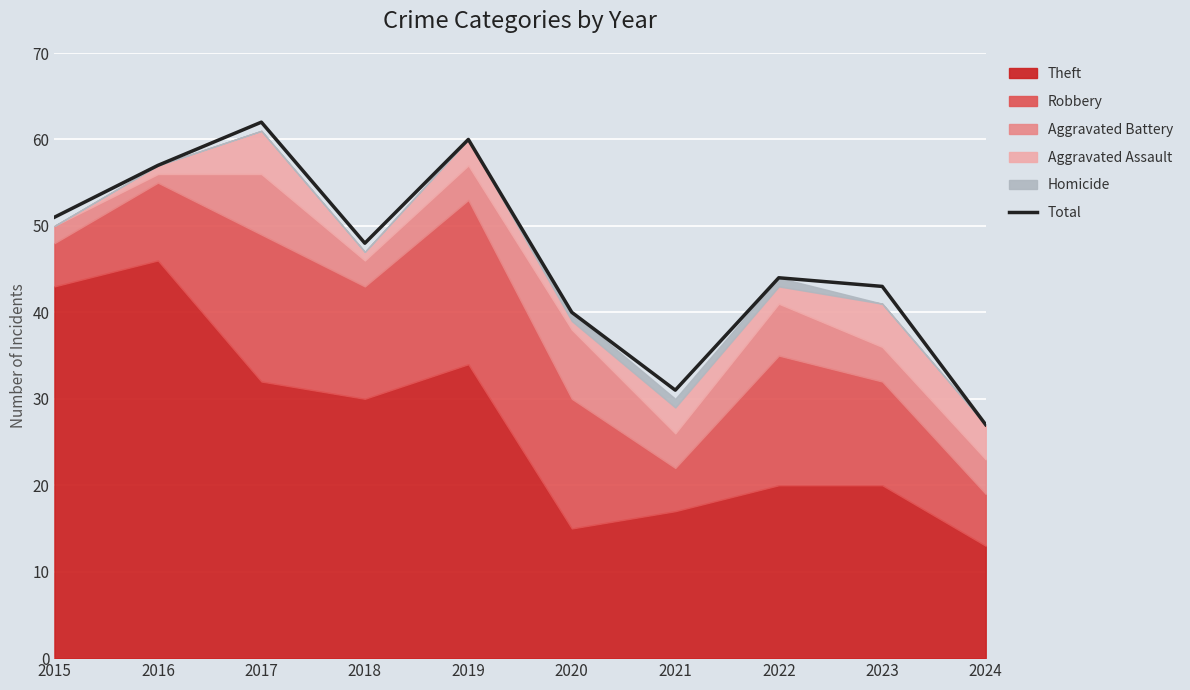

How many categories are shown in the chart?

10